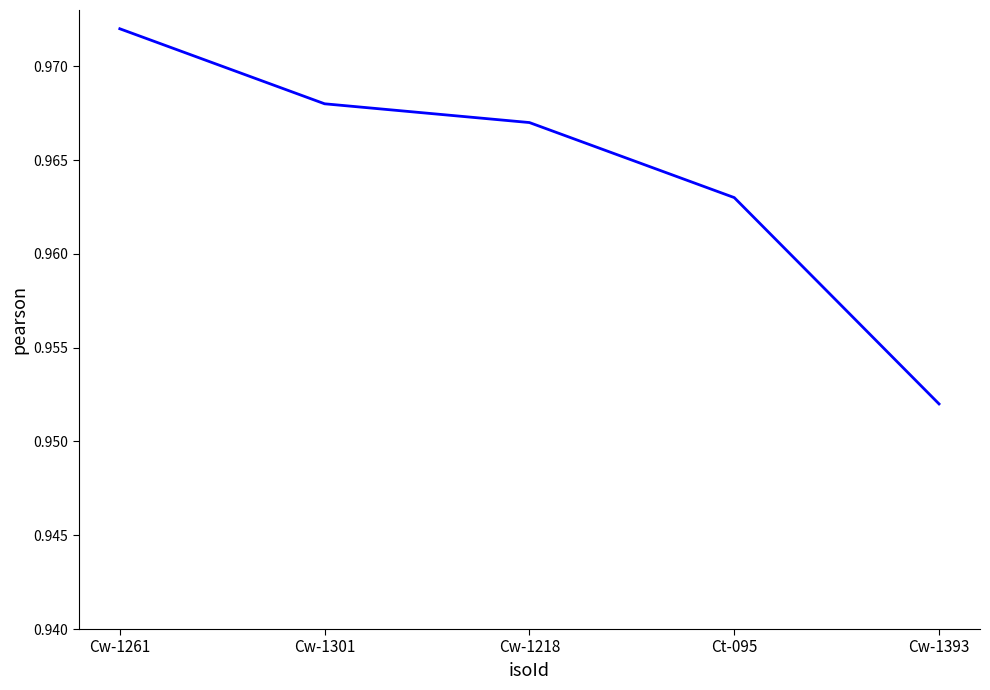

What position from the left is Cw-1218?

3